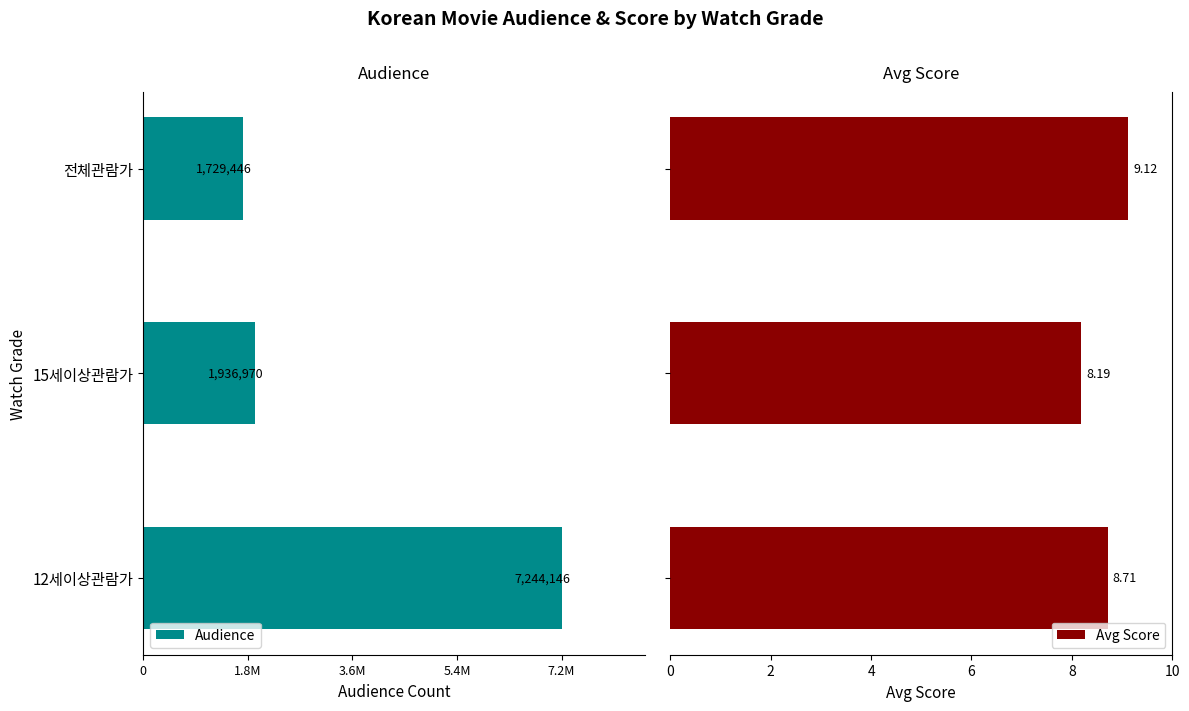

At how many categories does at least one series exceed -4863878?

3